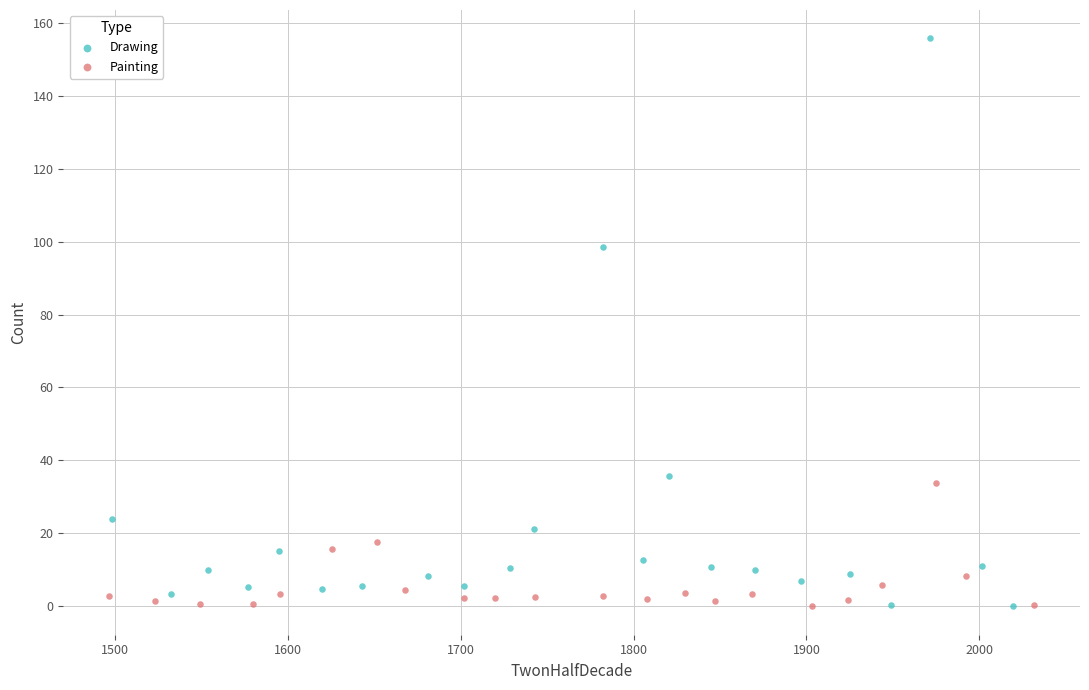

What are all the series names shown in the legend?

Drawing, Painting